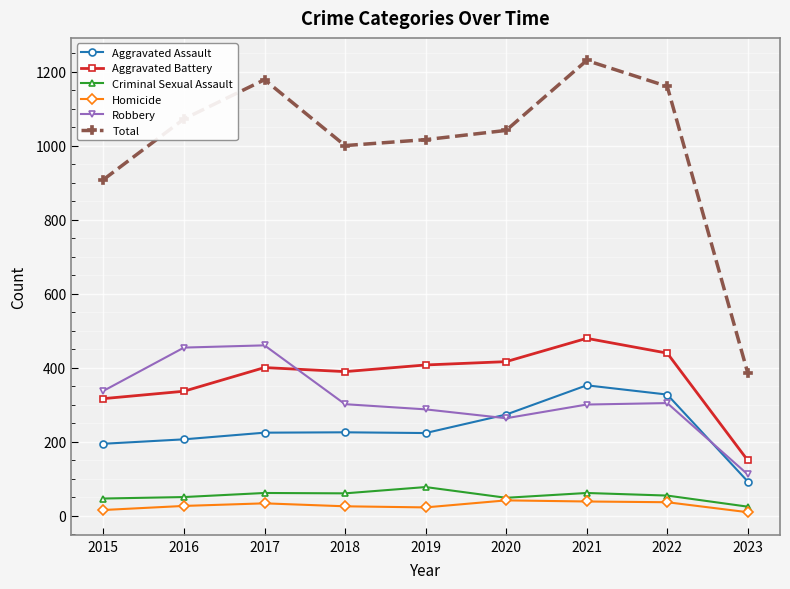

At which category does Total reach its first local peak?

2017